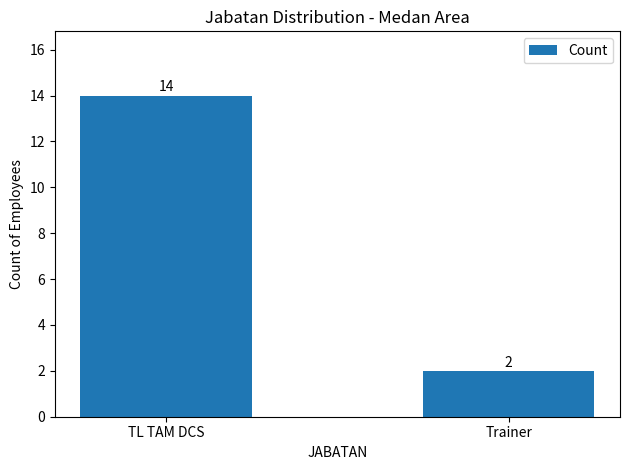

What is the approximate value at Trainer?

2